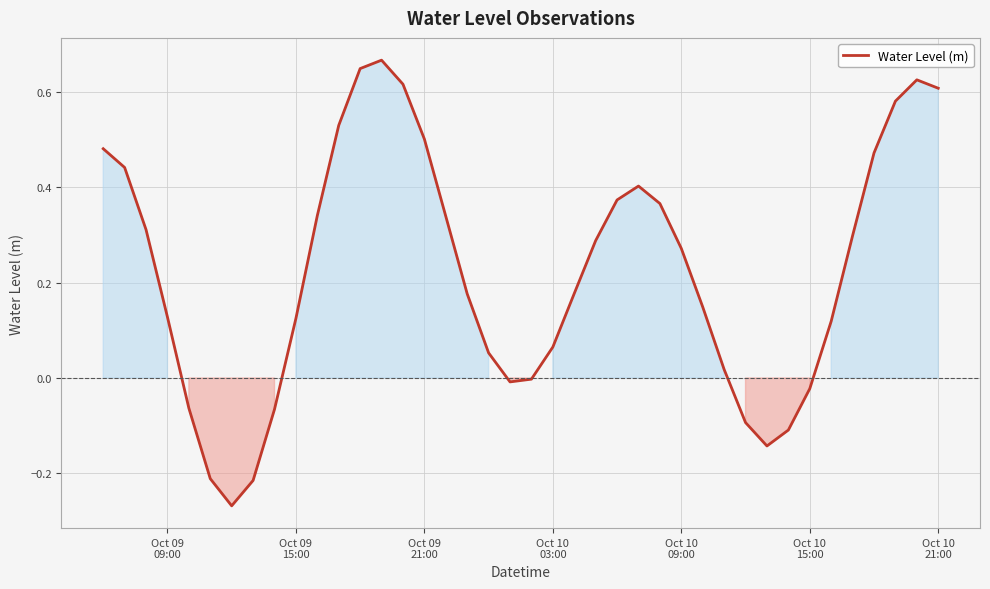

What is the difference between the maximum and minimum values?

0.9